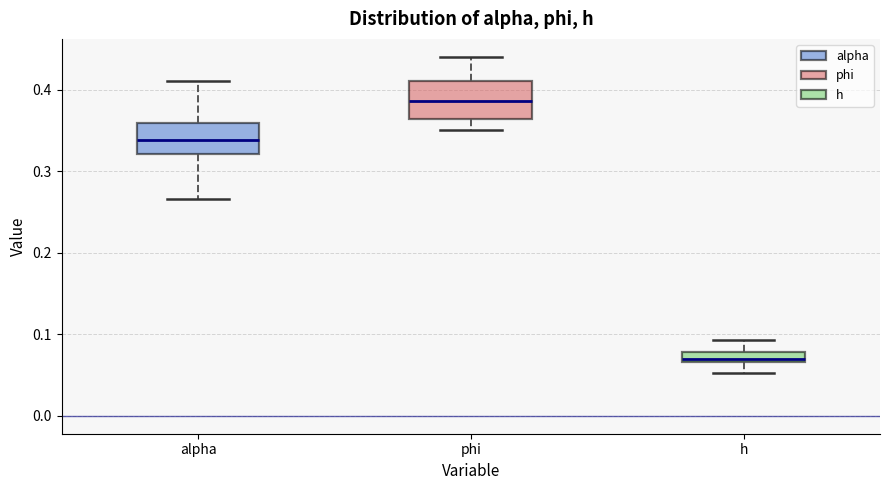

Where does the upper whisker of the box for alpha end on the y-axis? The values are not printed on the chart, so give them approximately, as read against the axis.

0.41